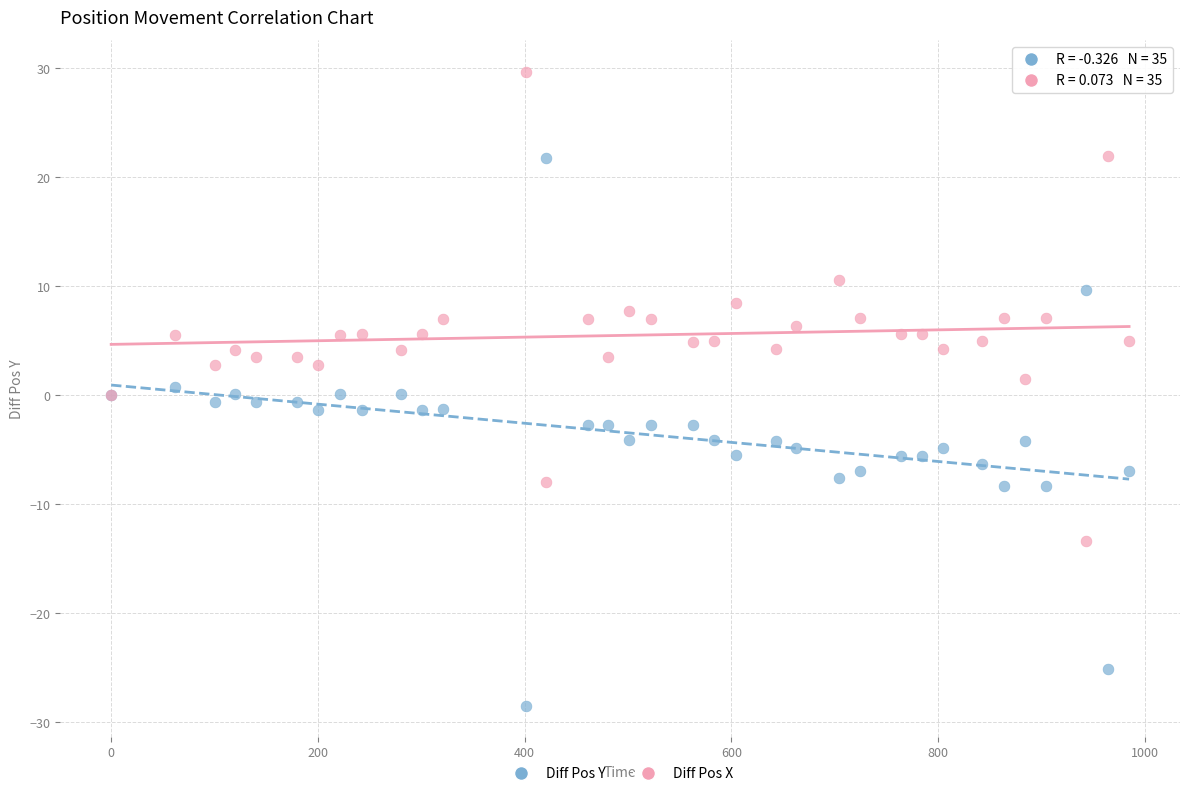

Which series contains the lowest Y value?

Diff Pos Y